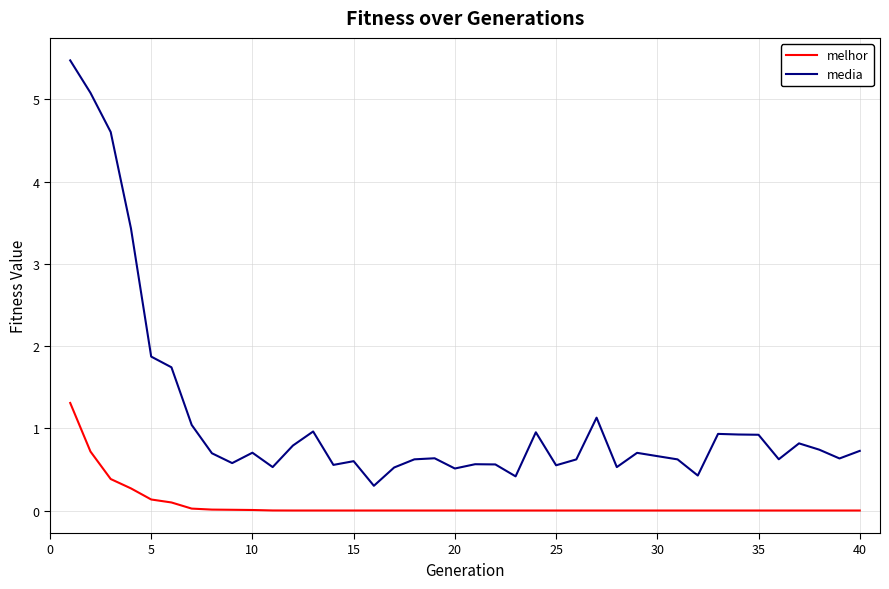

Which series has the largest total across all categories?

media